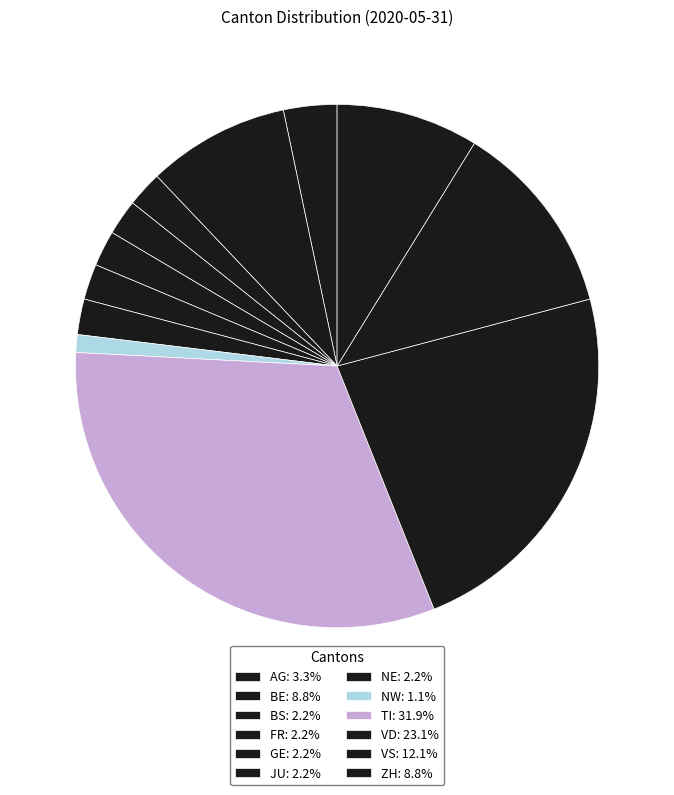

Do GE and NE together represent more than half of the pie?

No